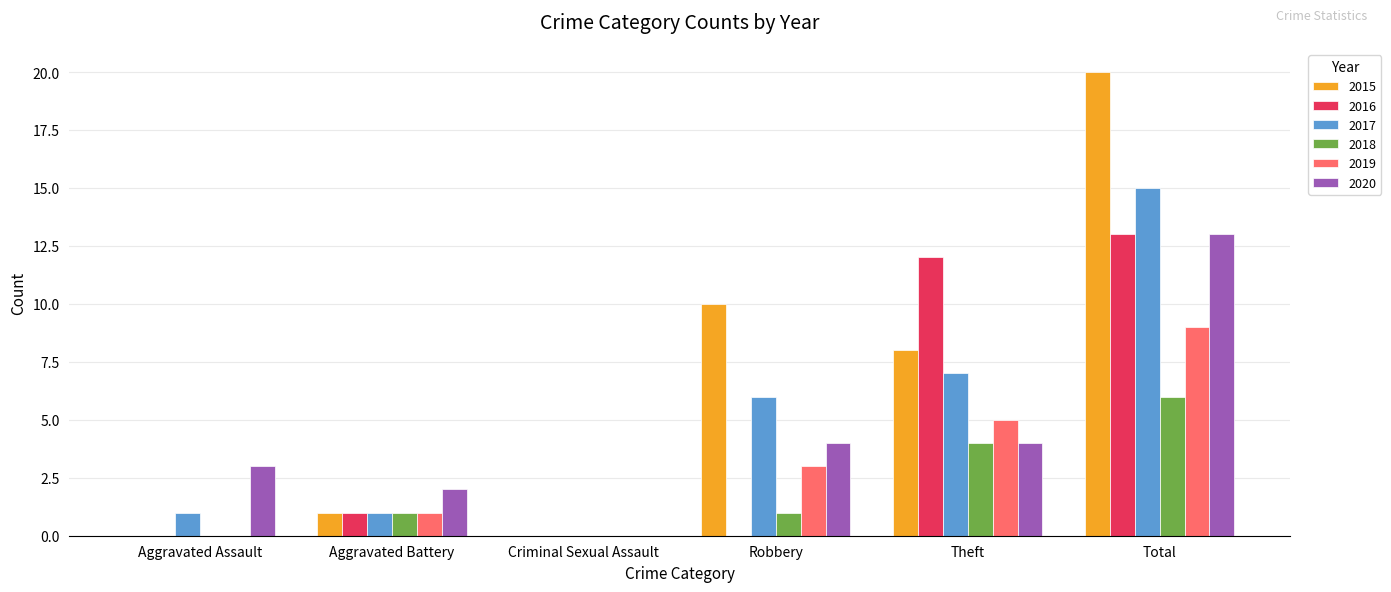

What are all the series names shown in the legend?

2015, 2016, 2017, 2018, 2019, 2020